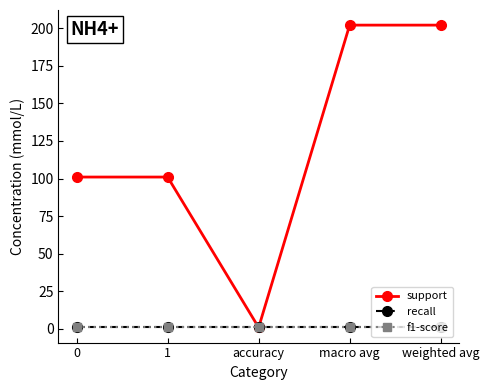

What is the difference between the highest and lowest values at 1?

100